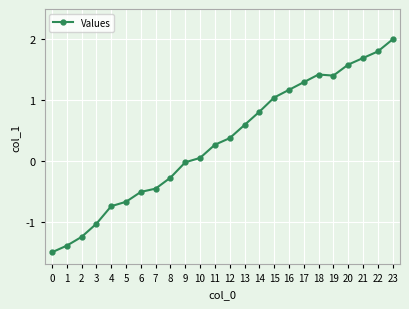

The value at 6 is -0.1. True or false?

False